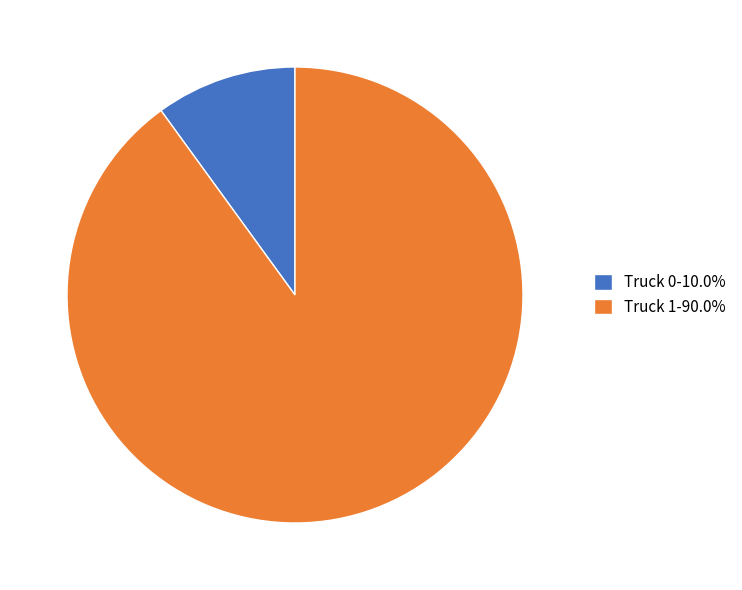

Count the number of slices in the pie.

2